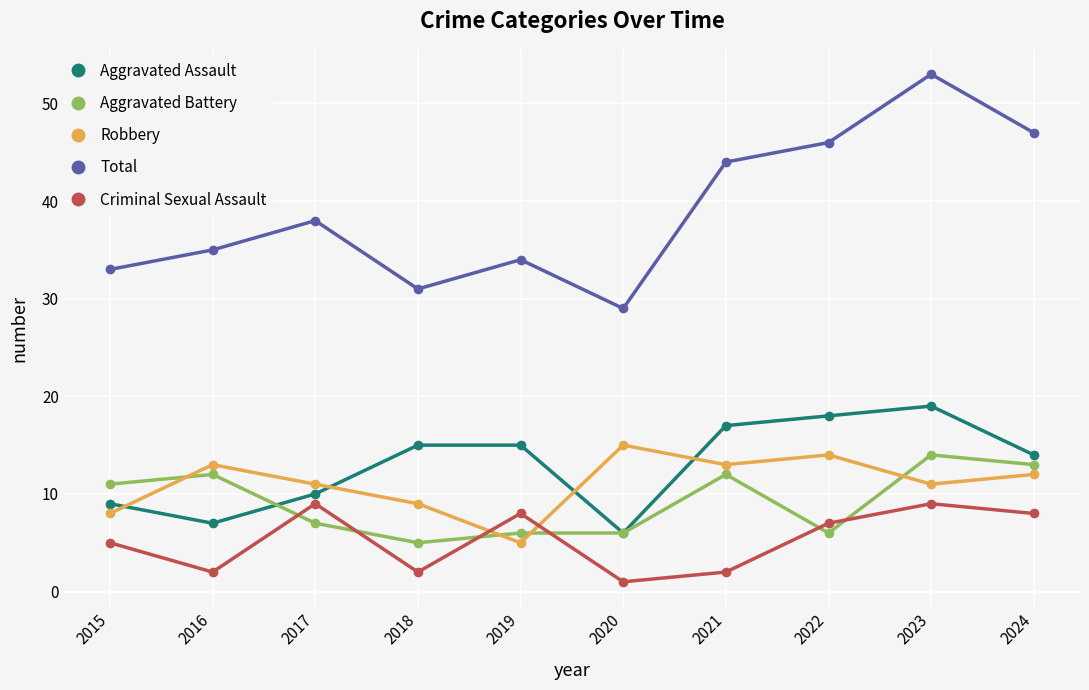

What is the smallest value displayed?

1